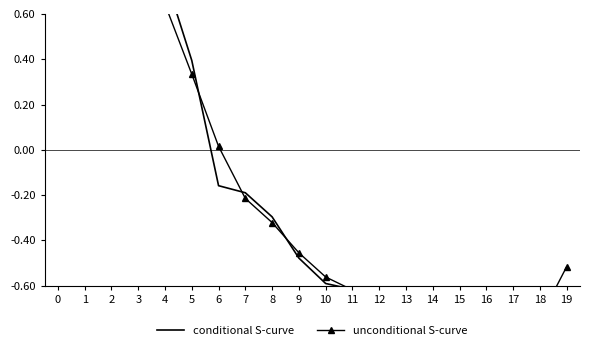

Rank the series at 1 from highest to lowest value.

unconditional S-curve, conditional S-curve